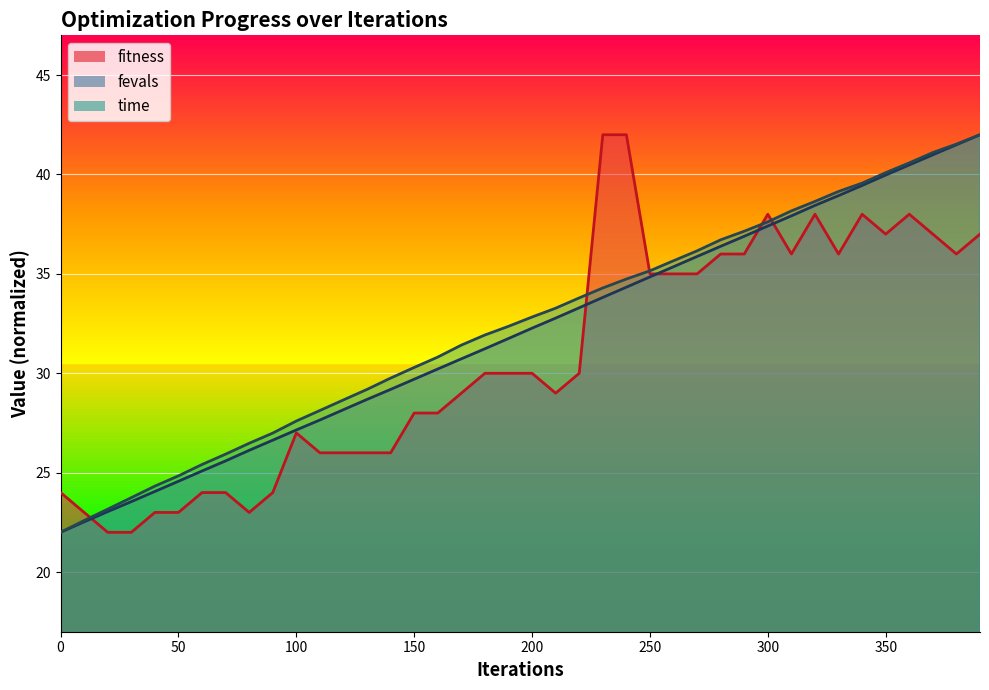

At 290, list the series in order from largest to smallest.

time_scaled, fevals_scaled, fitness